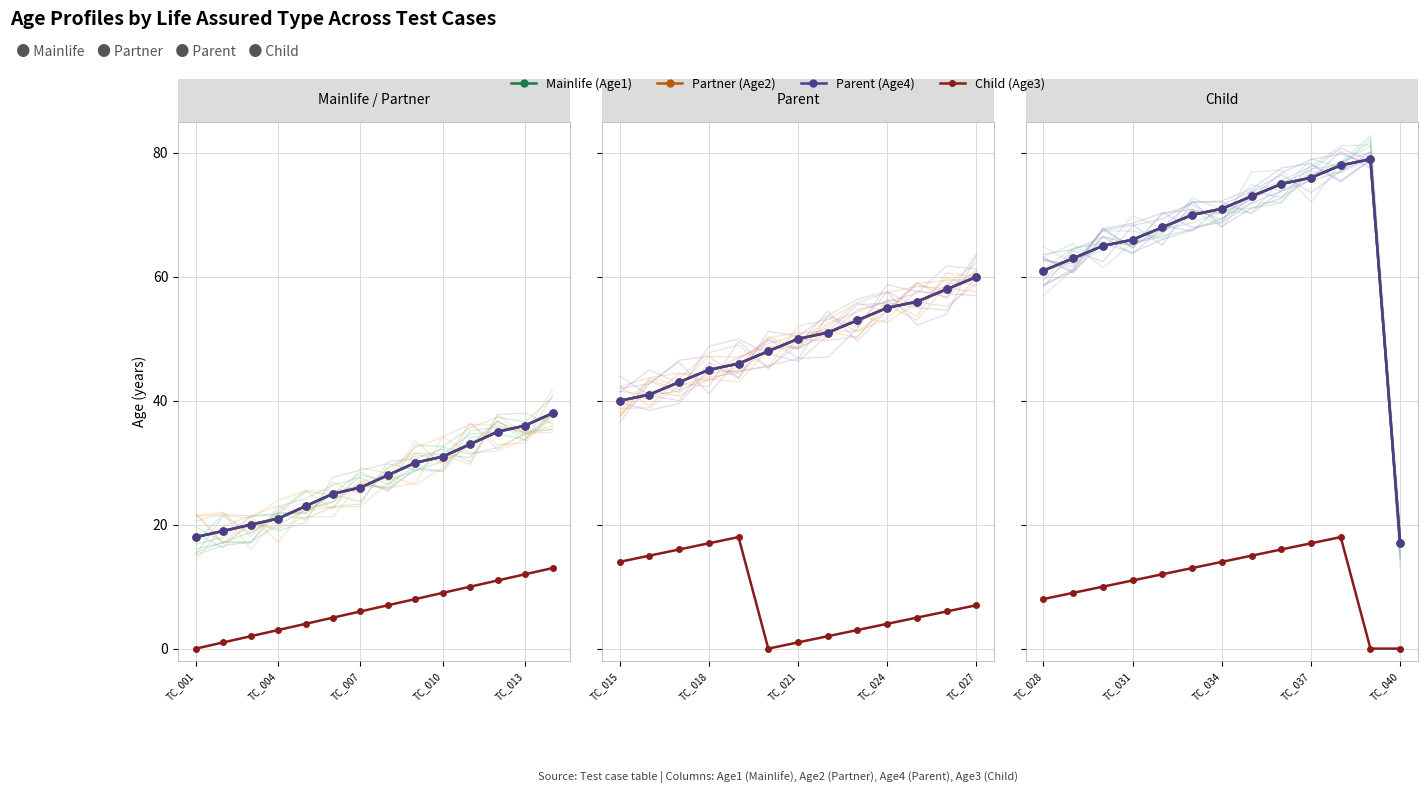

What is the difference between the highest and lowest values at 11?

79